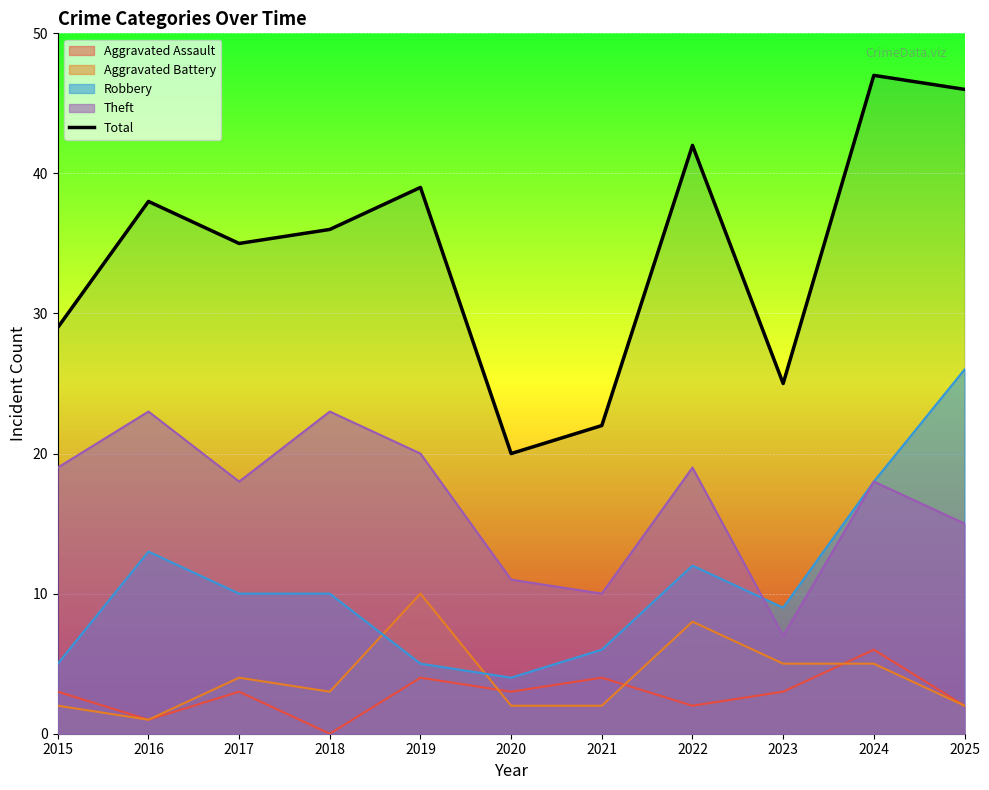

What is the difference between the maximum and second lowest values?

25